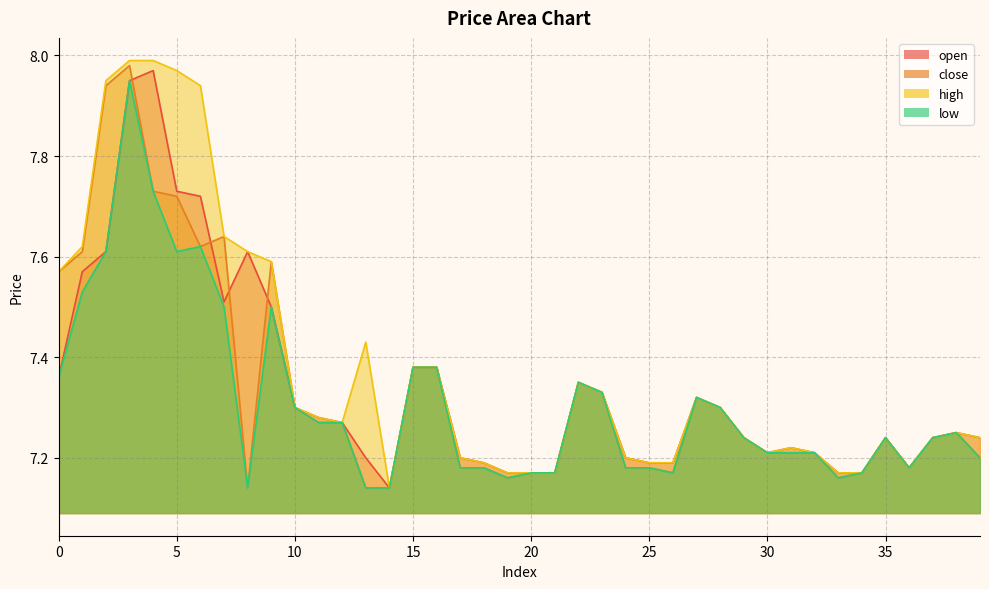

What is the sum of all low values?

292.4